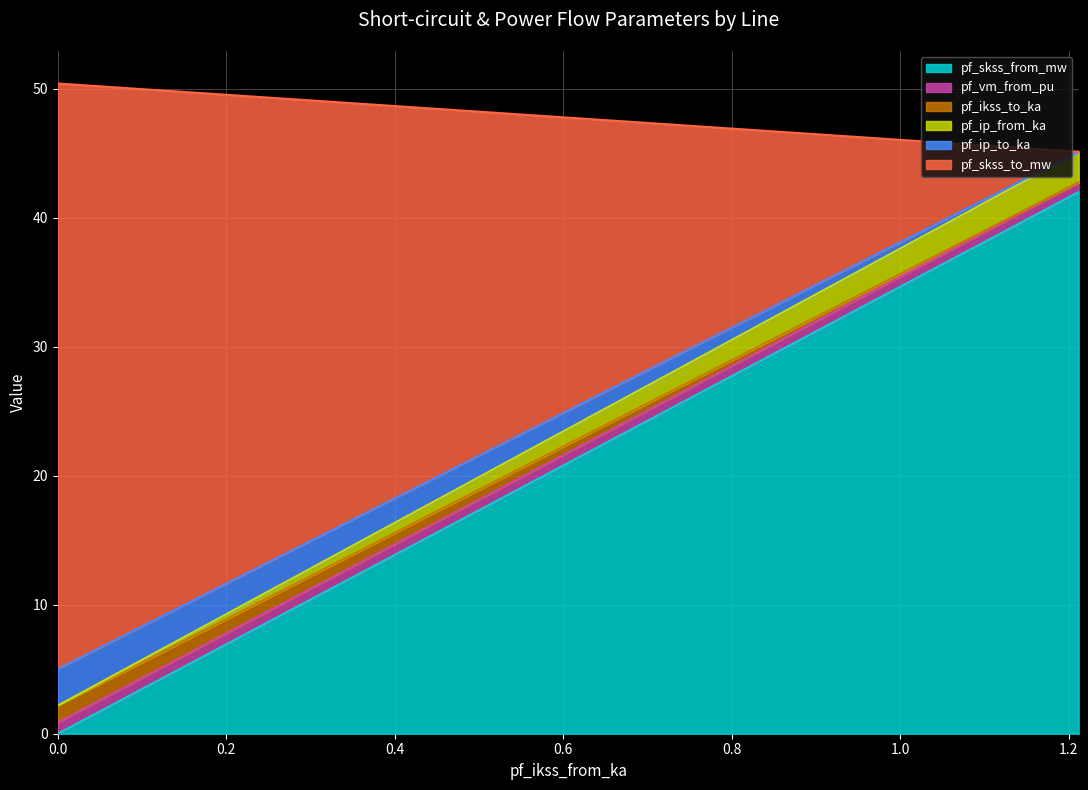

At Line_2, list the series in order from largest to smallest.

pf_skss_from_mw, pf_ip_to_ka, pf_skss_to_mw, pf_ikss_to_ka, pf_ip_from_ka, pf_vm_from_pu